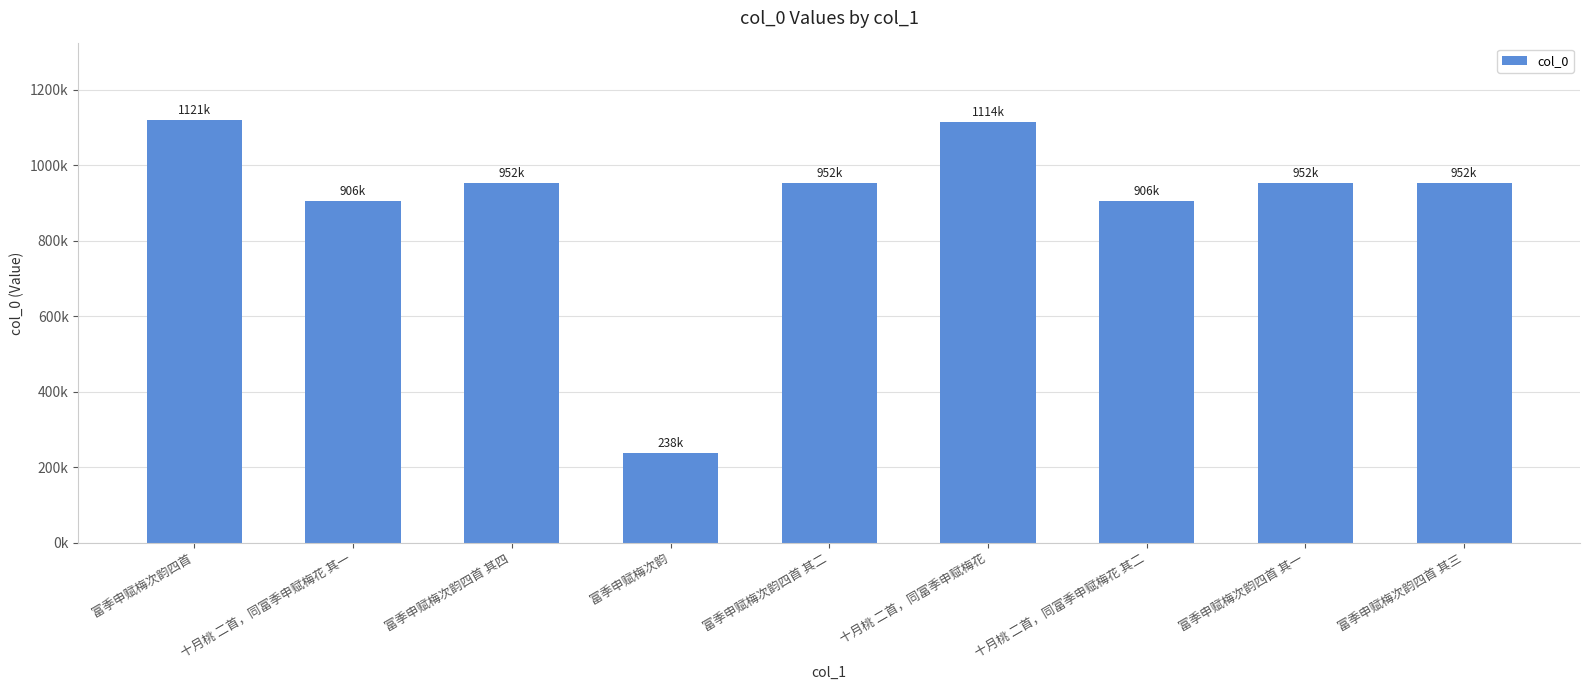

Which label corresponds to the smallest value in the chart?

富季申赋梅次韵